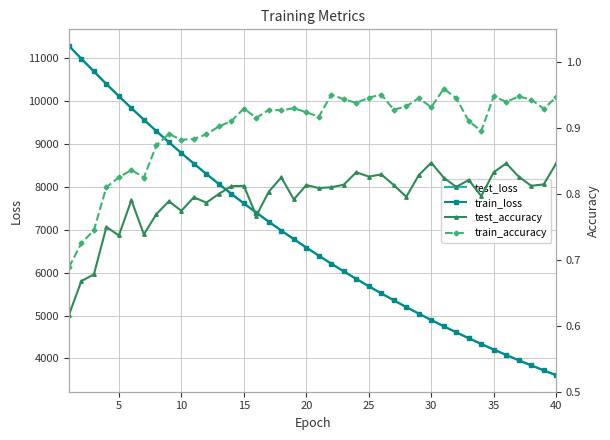

How many data points in train_loss are above 6585?

20